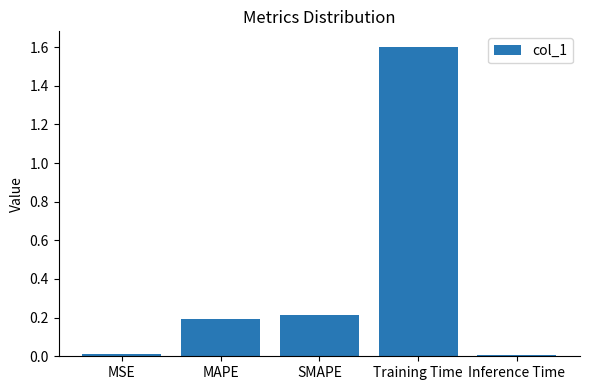

What is the average value?

0.4